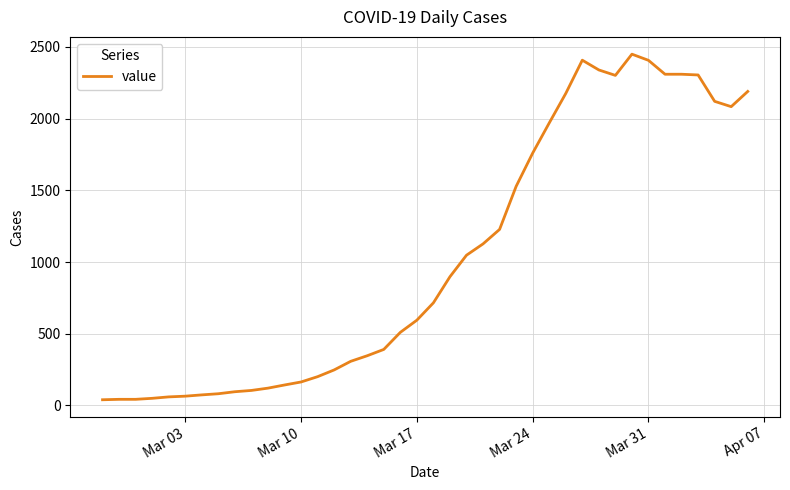

What is the difference between the maximum and minimum values?

2410